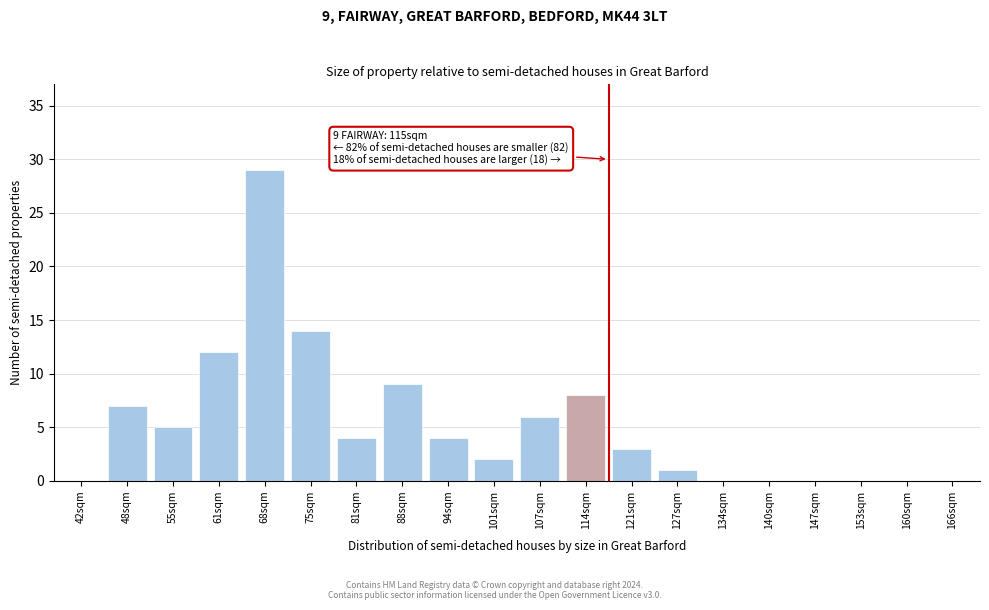

Reading left to right, list all the values displayed in this chart.

42sqm=0	48sqm=7	55sqm=5	61sqm=12	68sqm=29	75sqm=14	81sqm=4	88sqm=9	94sqm=4	101sqm=2	107sqm=6	114sqm=8	121sqm=3	127sqm=1	134sqm=0	140sqm=0	147sqm=0	153sqm=0	160sqm=0	166sqm=0